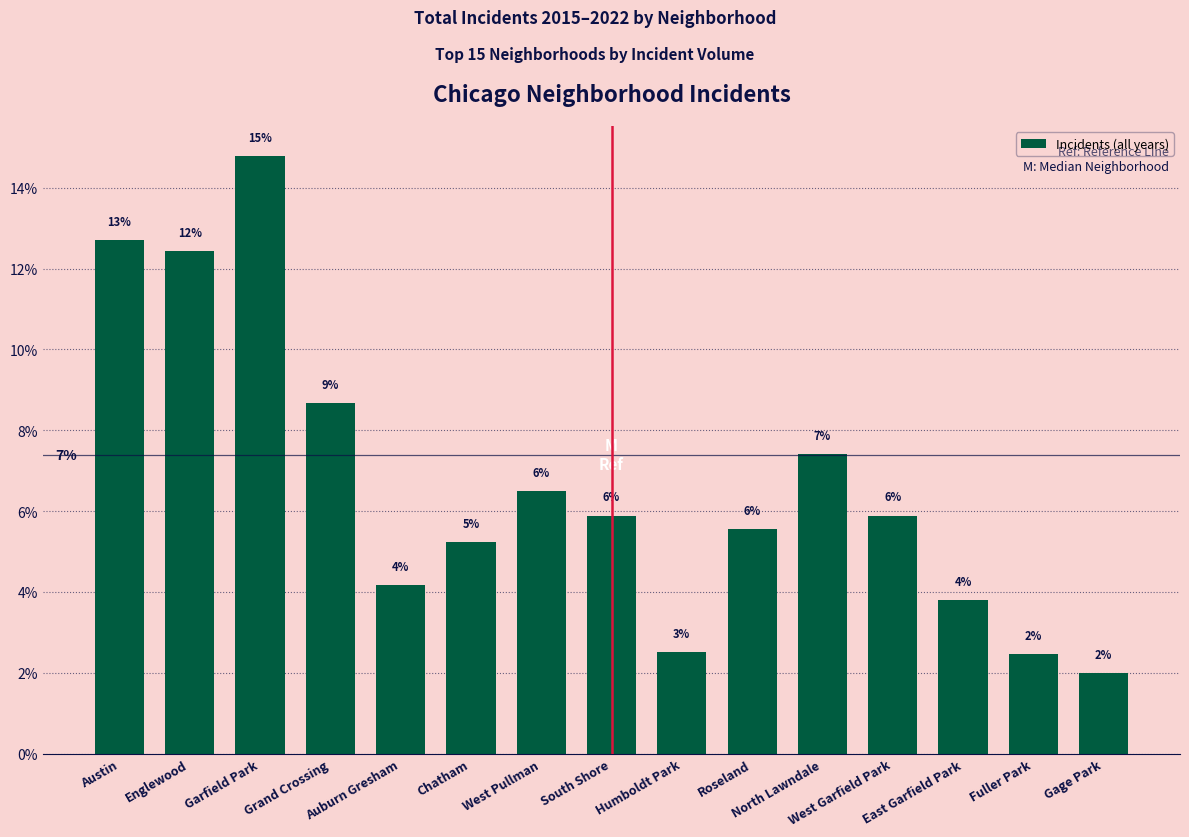

What is the ratio of the value at Grand Crossing to the value at Garfield Park?

0.6